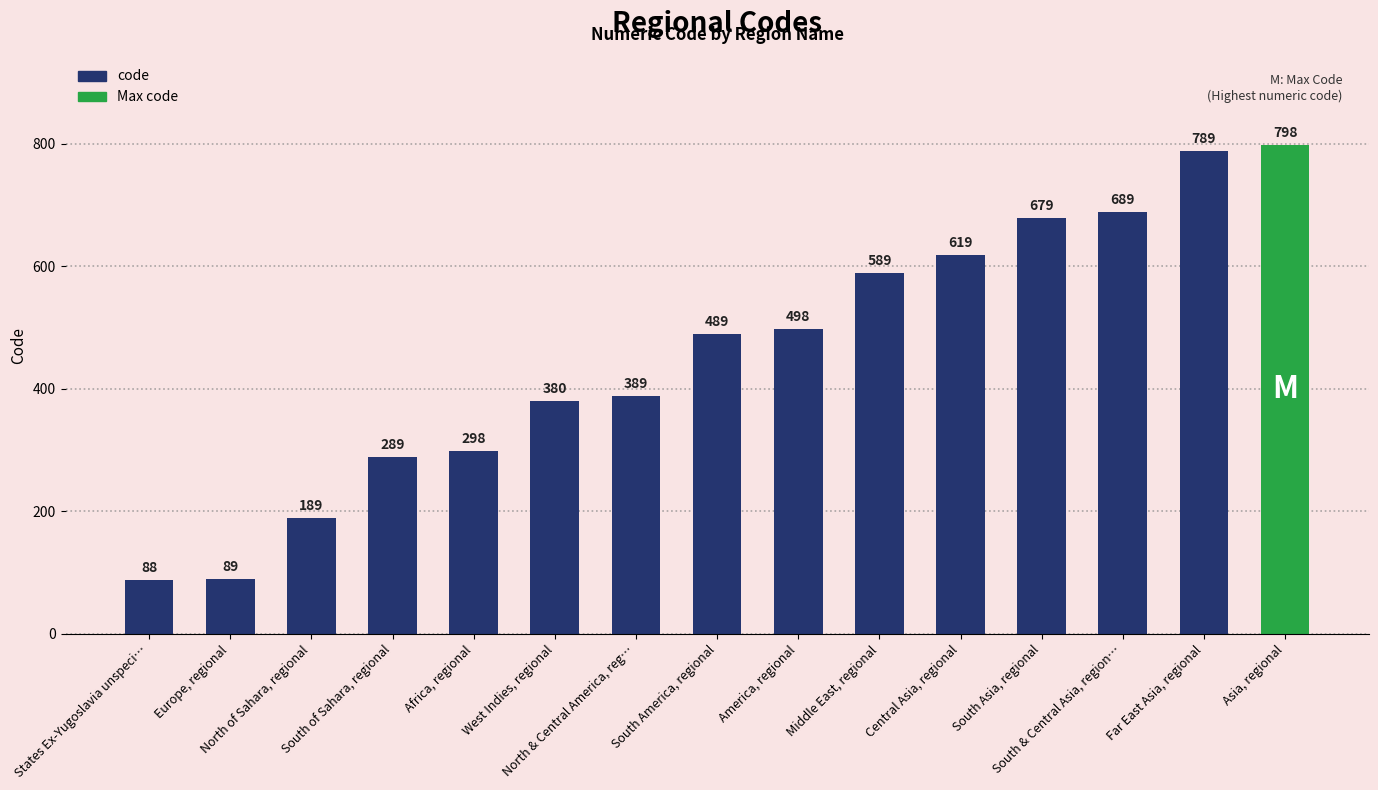

What is the ratio of the value at Central Asia, regional to the value at South America, regional?

1.3